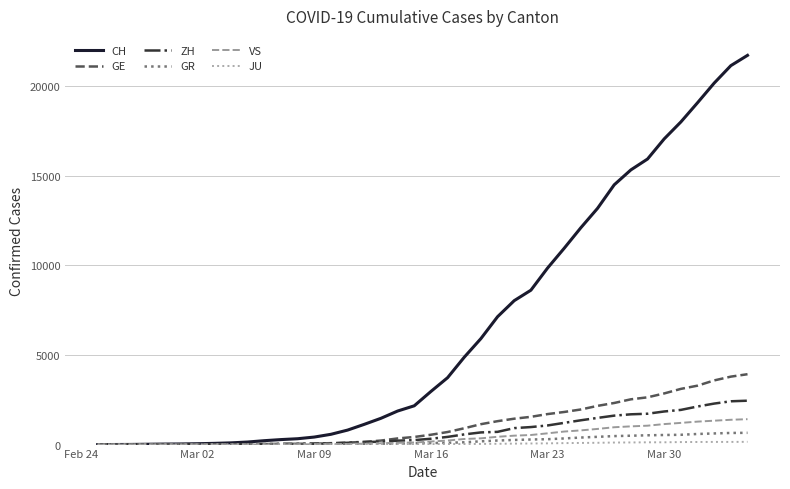

Which series has the largest total across all categories?

CH